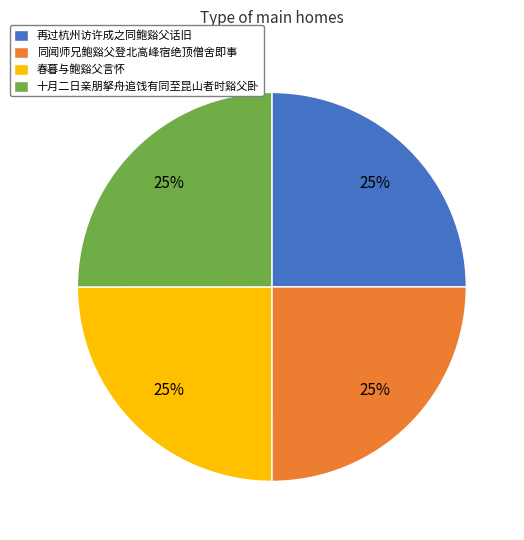

What is the ratio of the value at 同闻师兄鲍谿父登北高峰宿绝顶僧舍即事 to the value at 春暮与鲍谿父言怀?

1.0